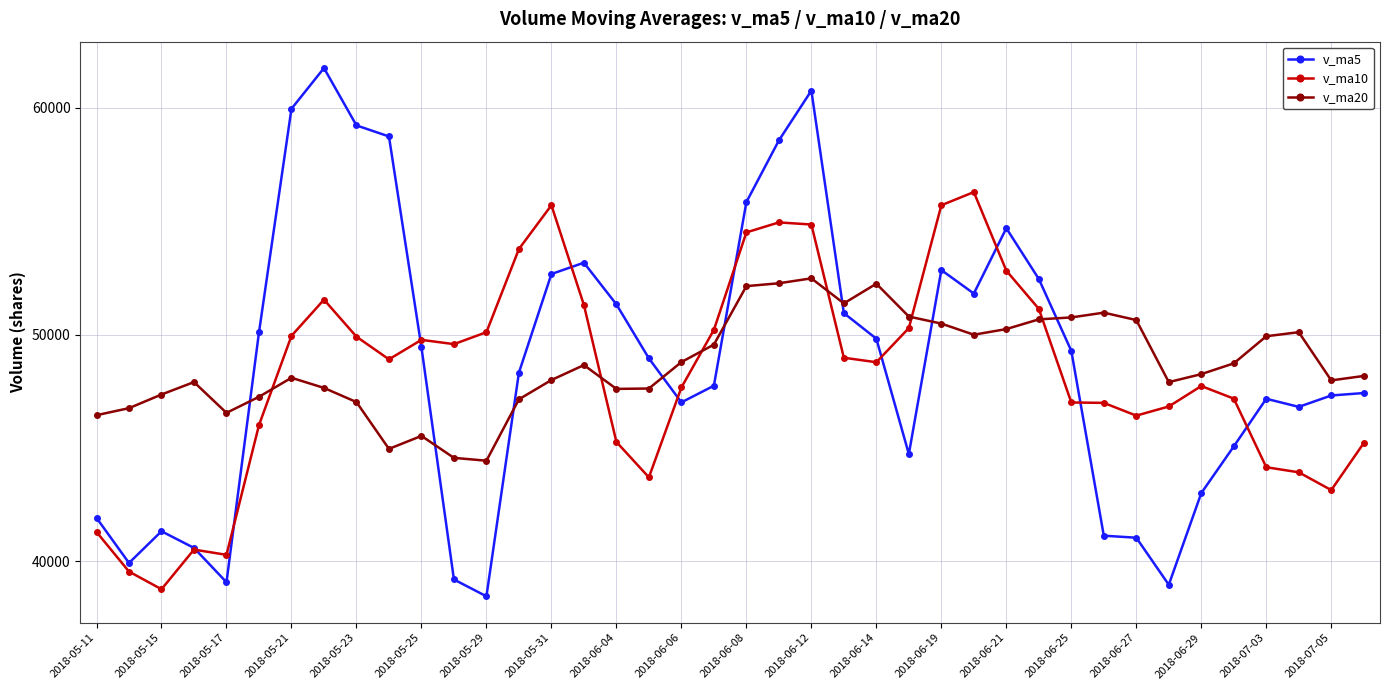

List the series in order of their peak value, highest first.

v_ma5, v_ma10, v_ma20